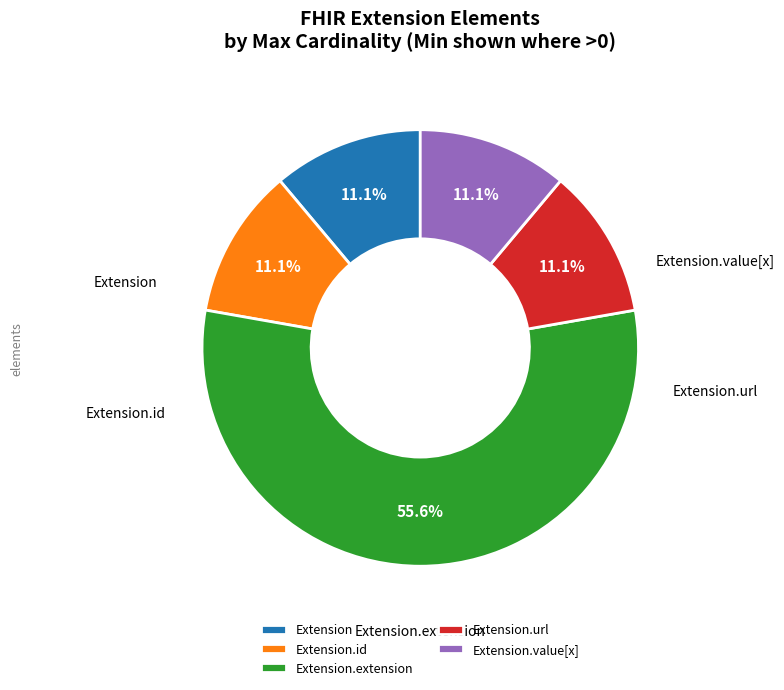

Which slice is the largest?

Extension.extension